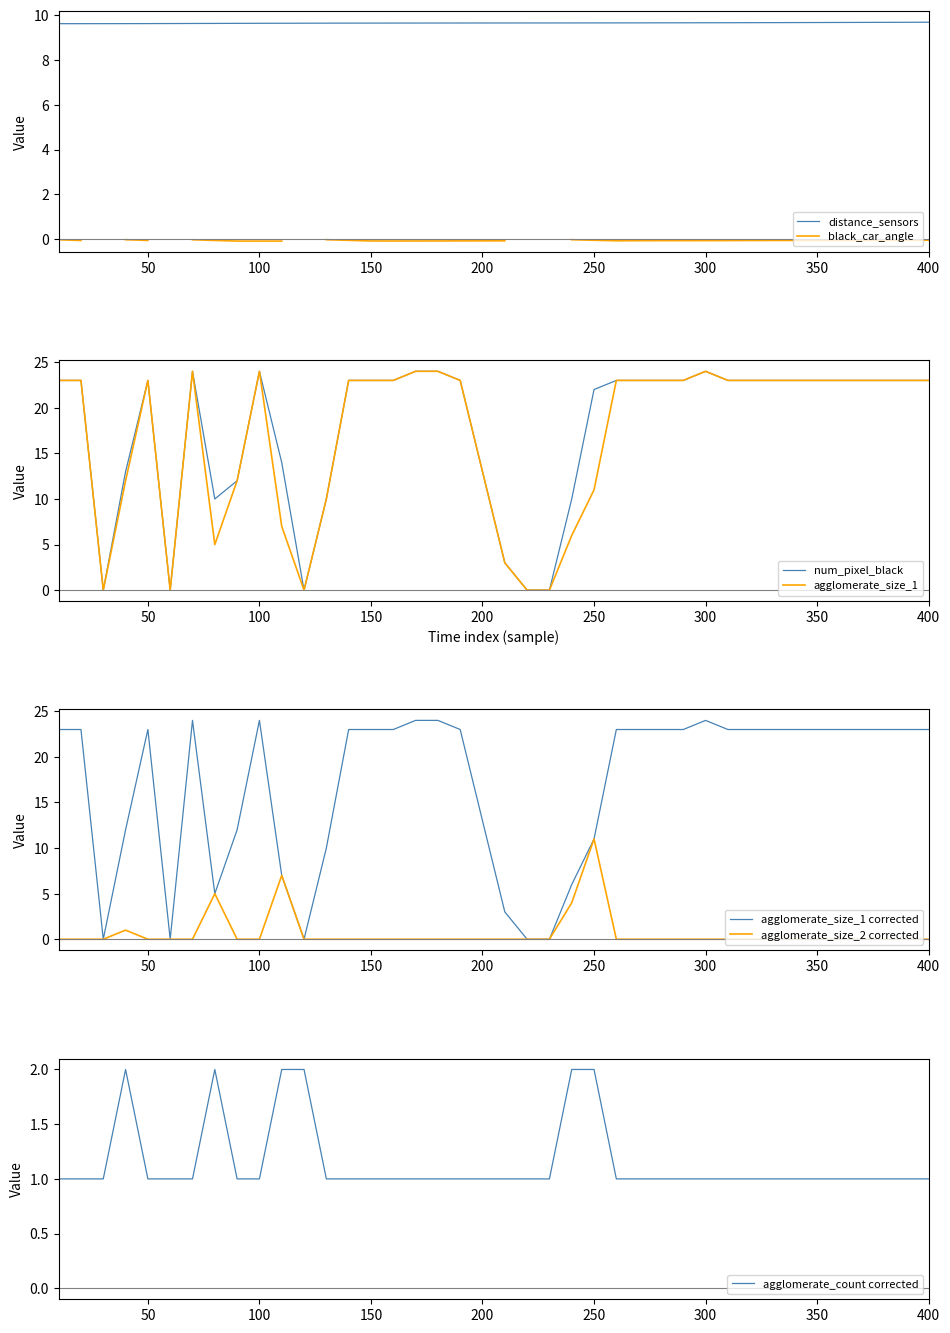

True or false: agglomerate_size_2 and agglomerate_count intersect in this chart.

True